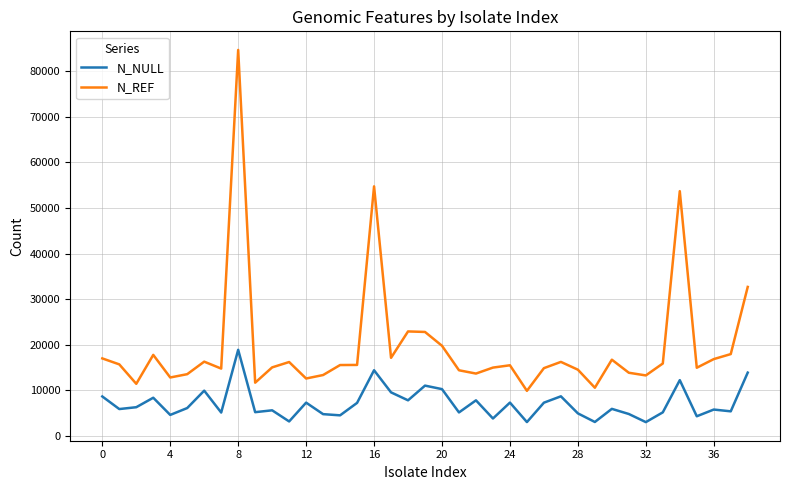

Which series has the largest total across all categories?

N_REF